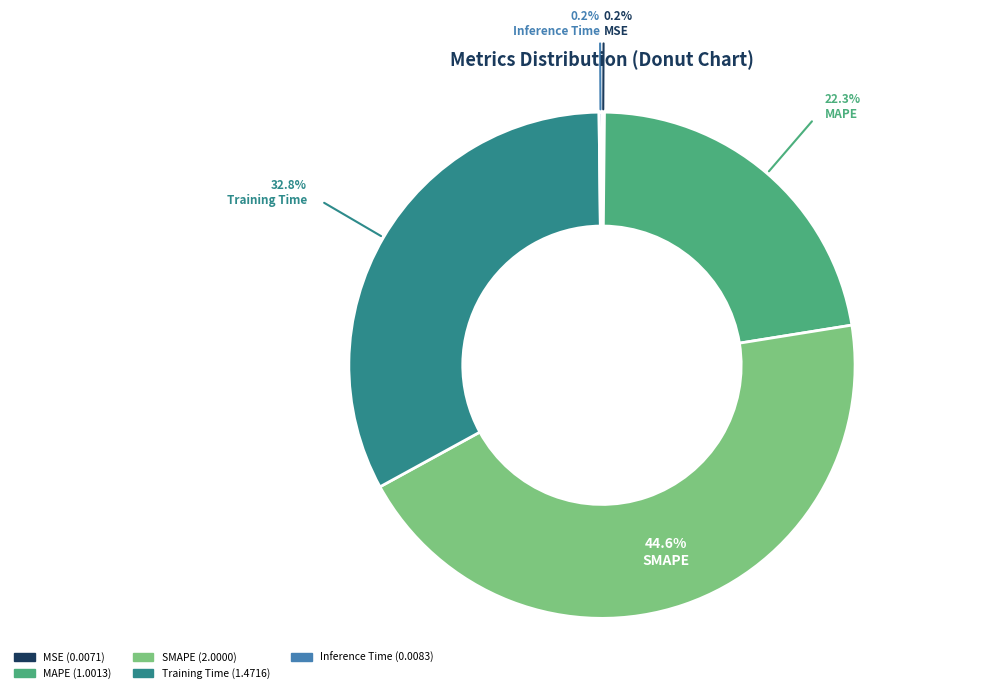

Combined, what portion of the pie is SMAPE and Training Time?

77.3%